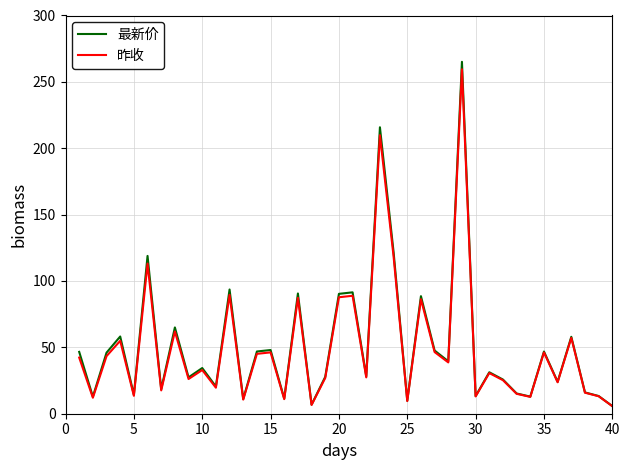

Which series has the largest range (max minus min)?

最新价